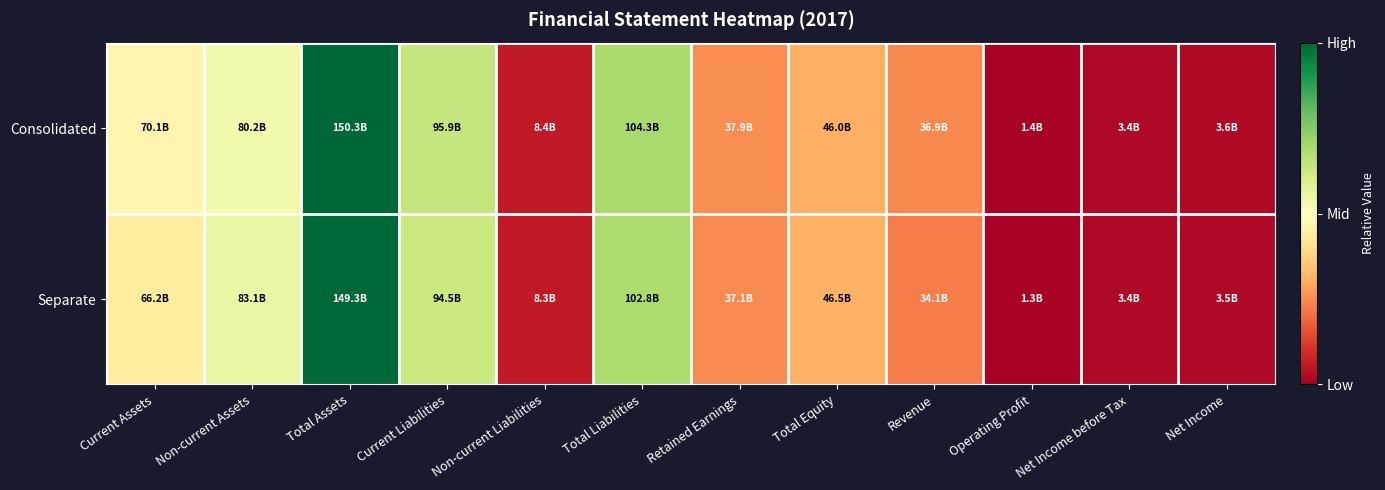

At how many categories does at least one series exceed 0?

12